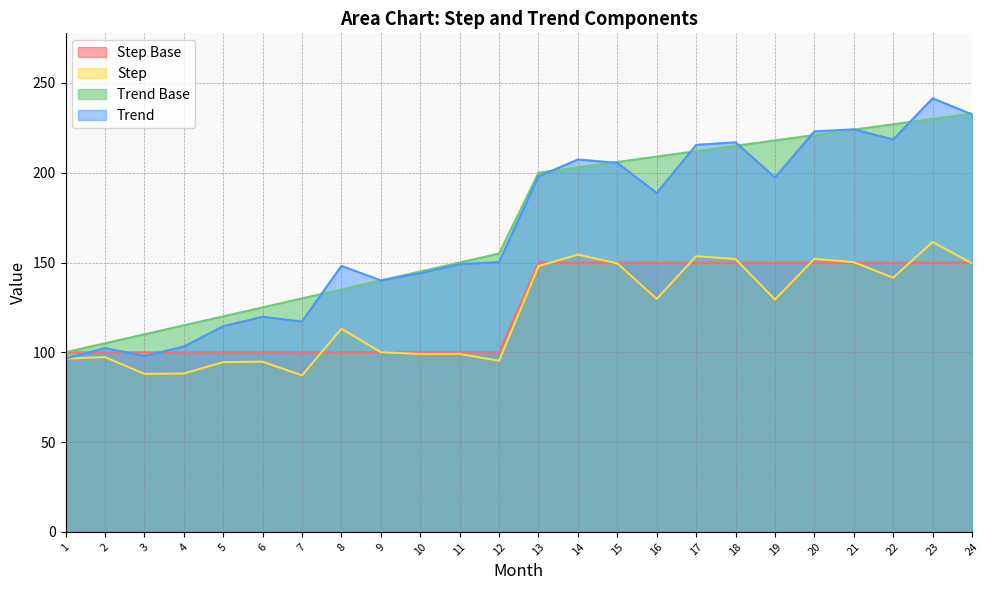

At which category does the chart reach its minimum across all series?

7